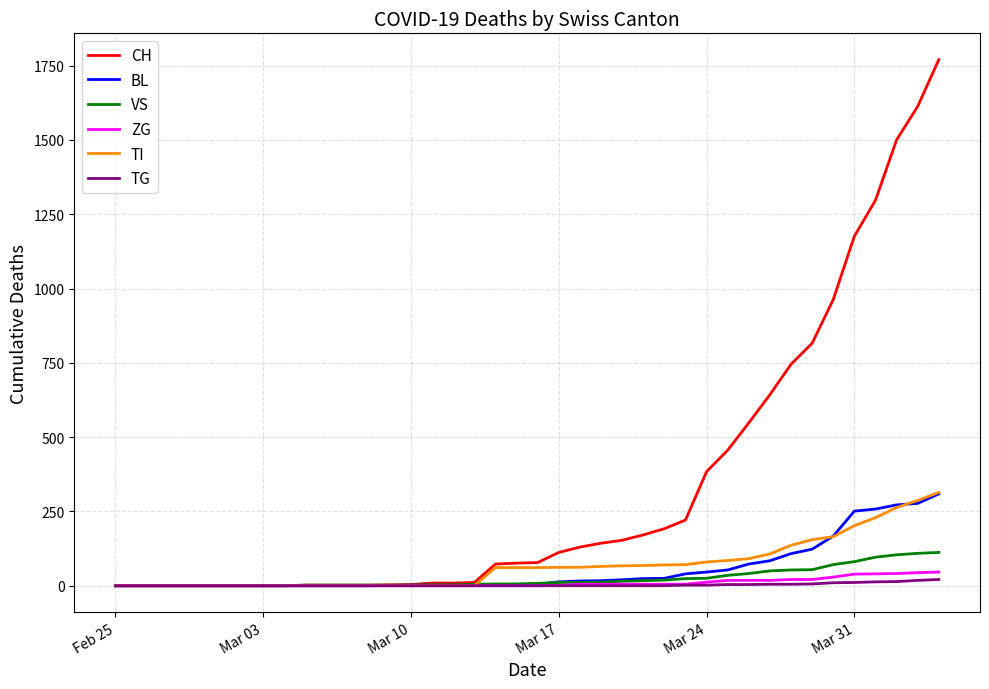

Which series has the largest total across all categories?

CH